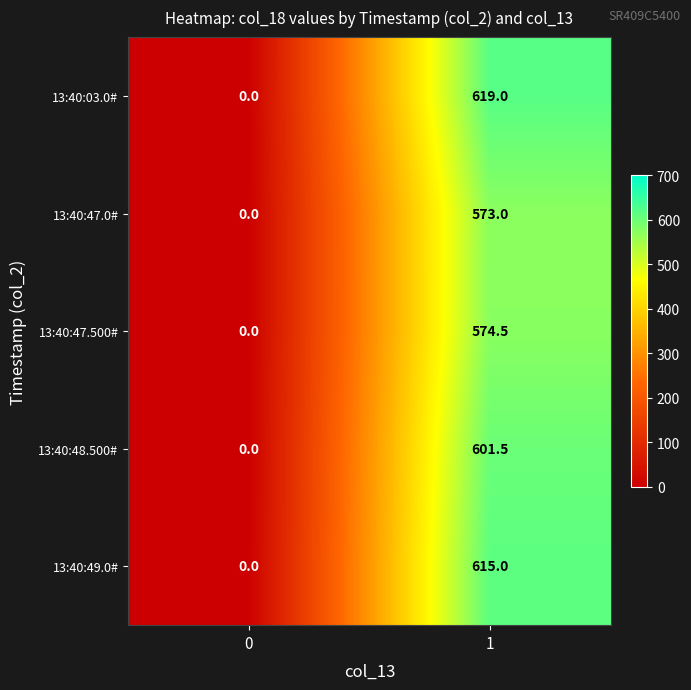

Which label corresponds to the largest value in the chart?

1